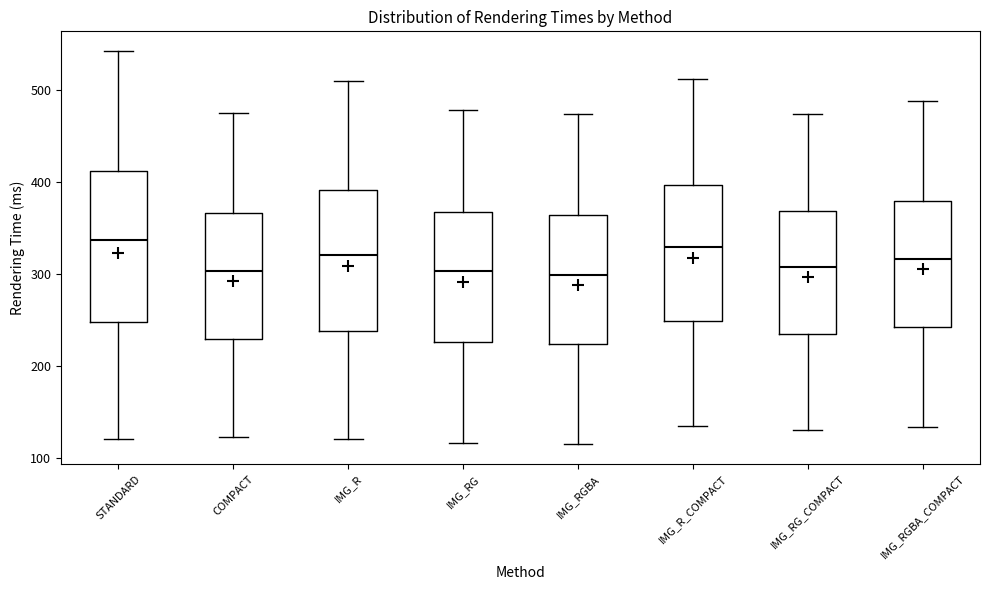

Where is the upper edge of the box for IMG_RGBA on the y-axis? The values are not printed on the chart, so give them approximately, as read against the axis.

360